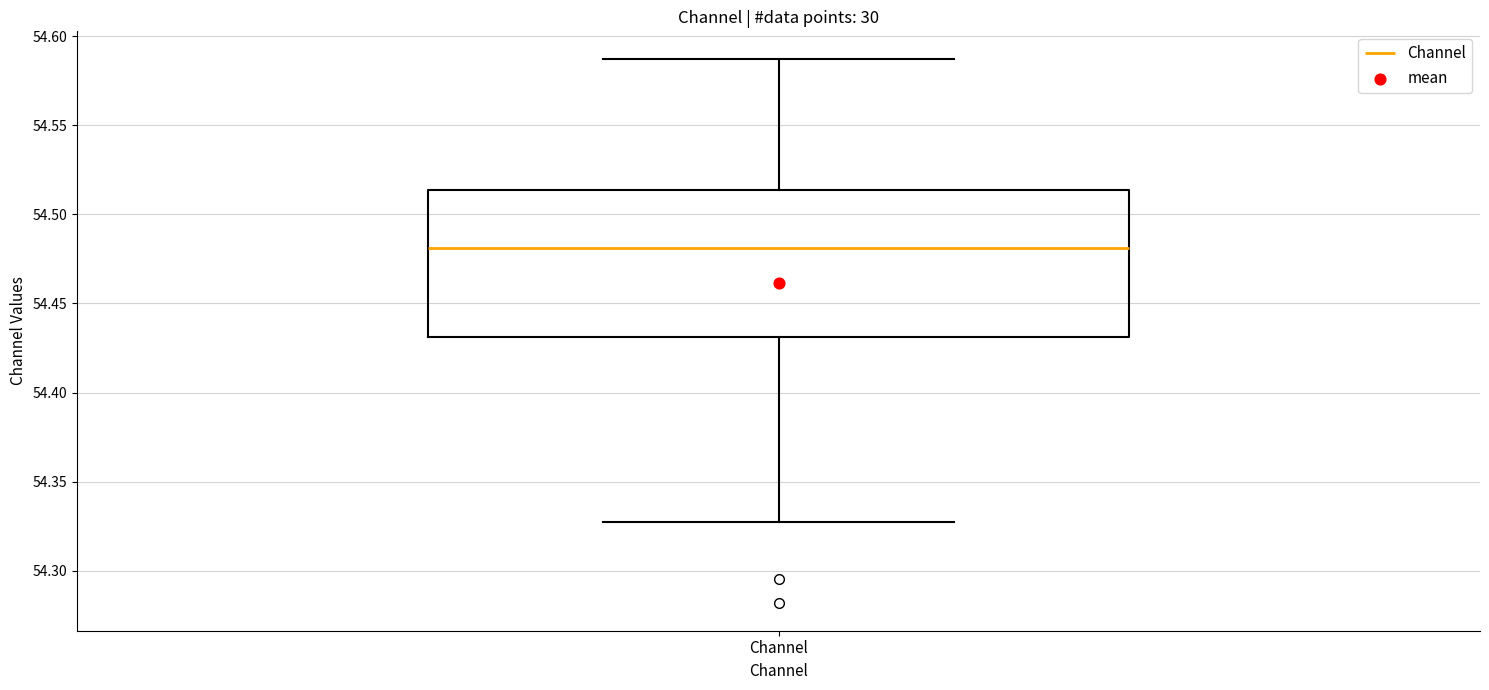

Read this box plot against the y-axis: the position of the median line, the range covered by the box, and the ends of both whiskers. The values are not printed on the chart, so give them approximately, as read against the axis.

median 54.480, box 54.430 to 54.515, whiskers 54.325 to 54.585